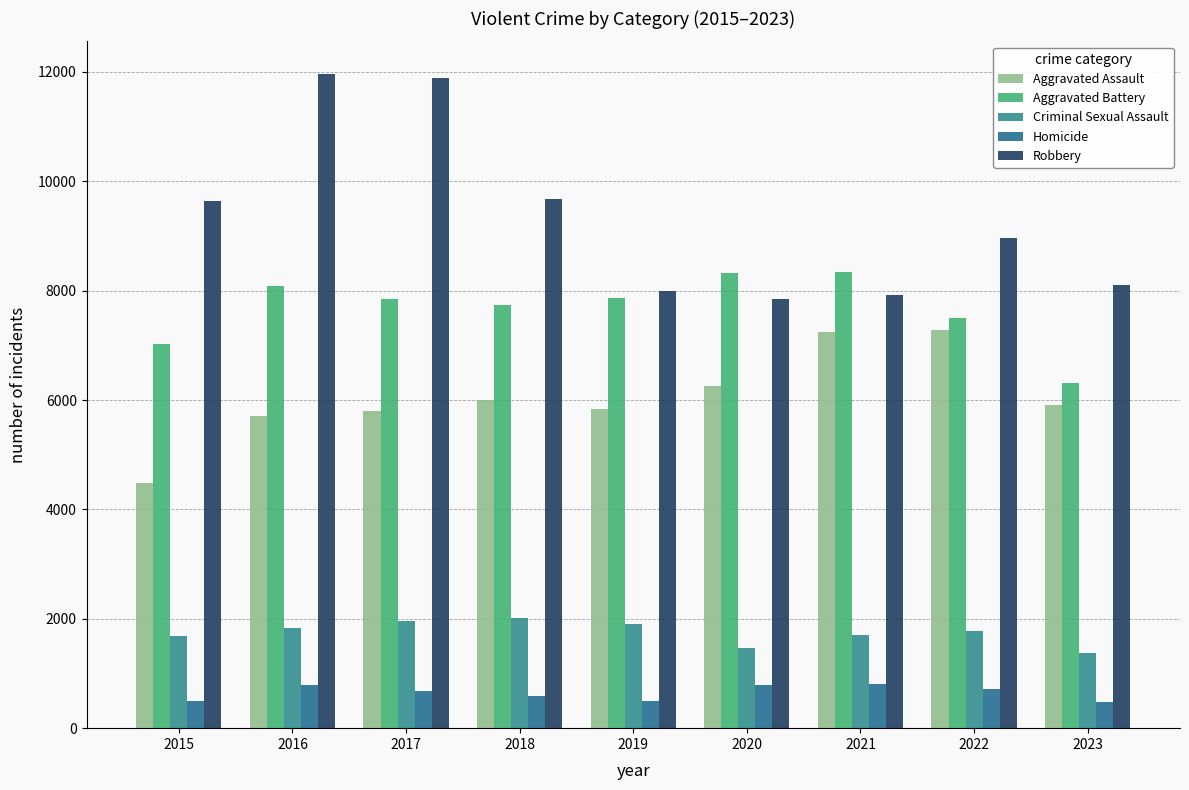

The value of Robbery at 2023 is 4517. True or false?

False